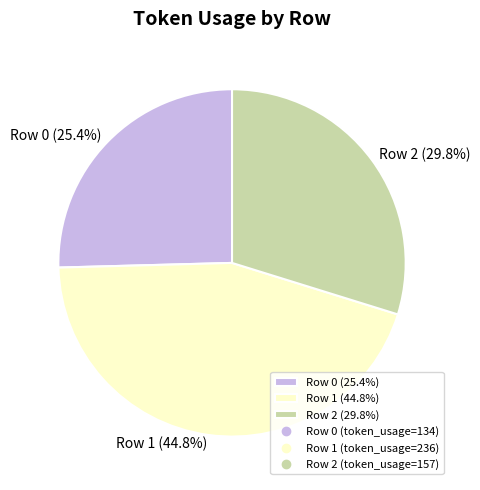

Does Row 2 (29.8%) account for over 50% of the chart?

No